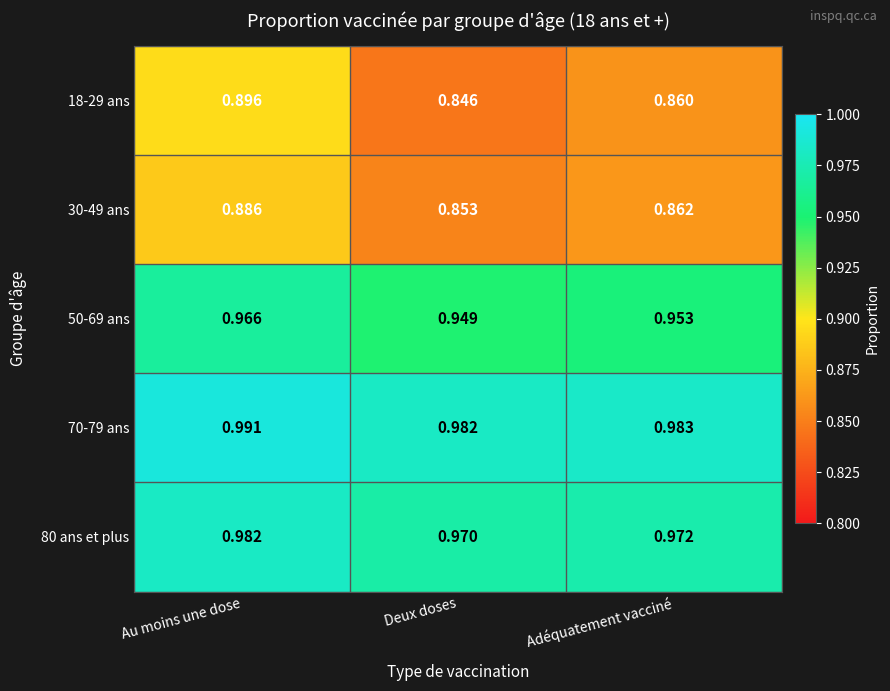

Rank the categories by 80 ans et plus value from highest to lowest.

Au moins une dose, Adéquatement vacciné, Deux doses